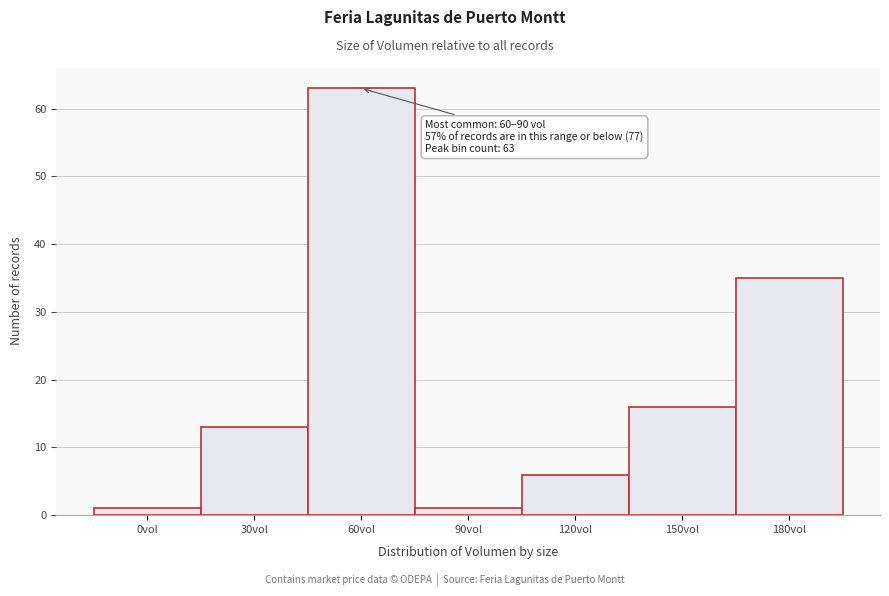

Reading left to right, extract all data points from this chart.

0vol=1	30vol=13	60vol=63	90vol=1	120vol=6	150vol=16	180vol=35